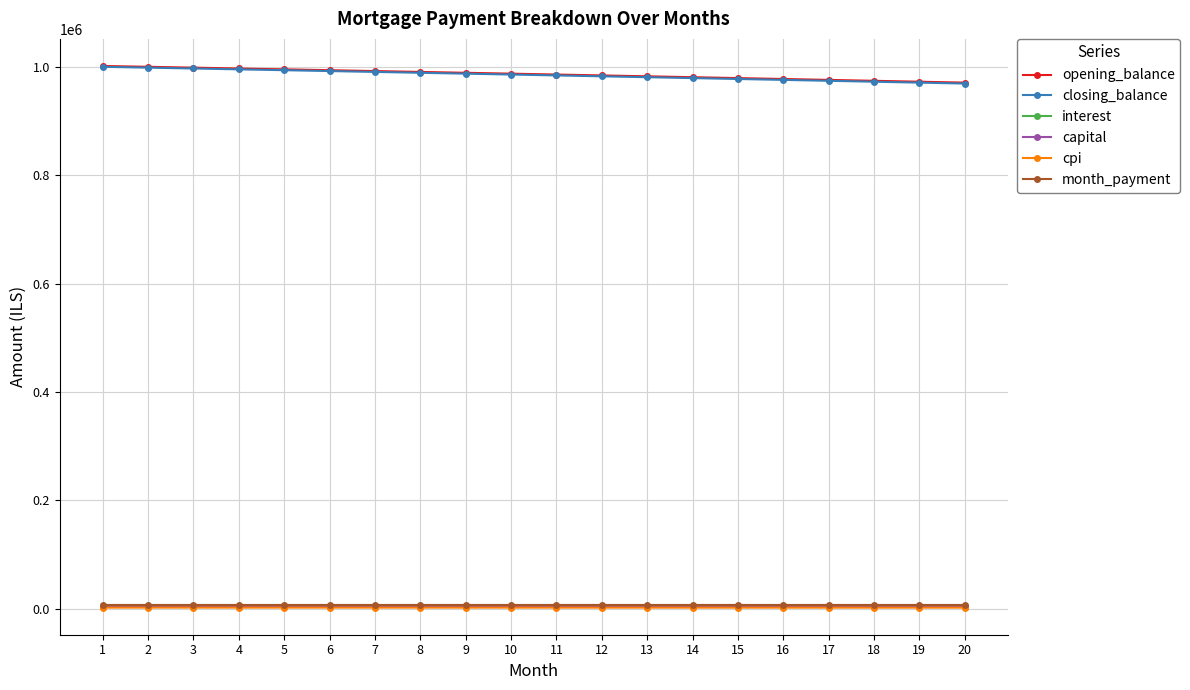

What is the difference between the highest and lowest values at 5?

993779.8